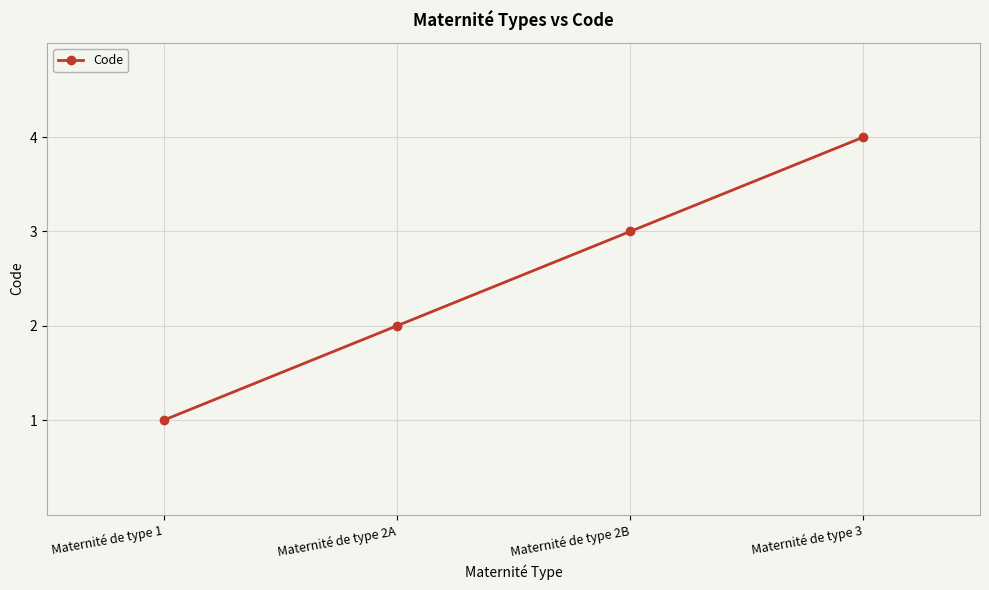

How many data points does each series have?

4